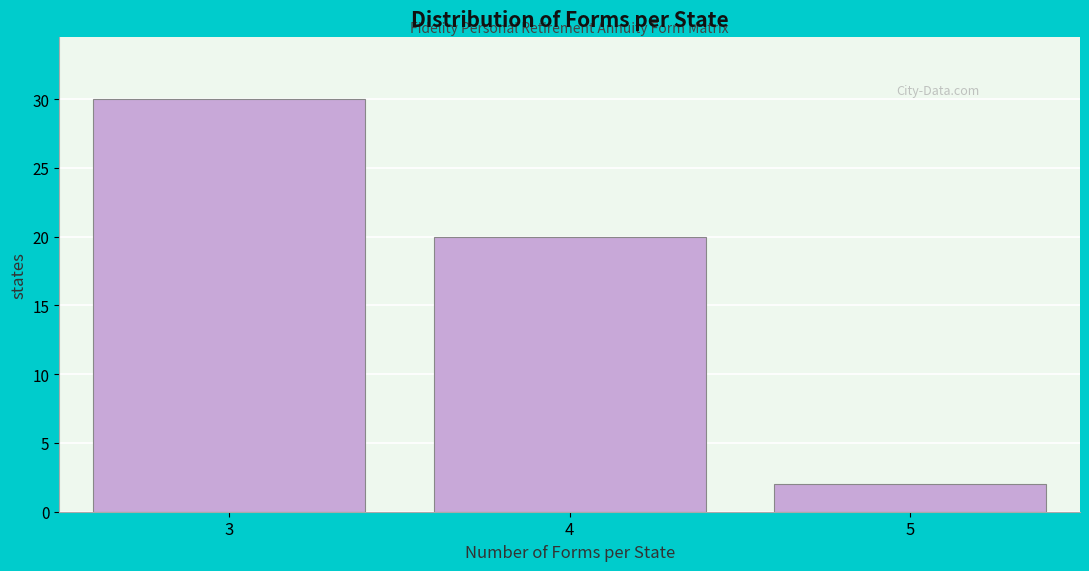

Reading left to right, list every bar in this chart as the range it spans on the x-axis followed by its height. The values are not printed on the chart, so give them approximately, as read against the axis.

2.5 to 3.5: 30
3.5 to 4.5: 20
4.5 to 5.5: 2